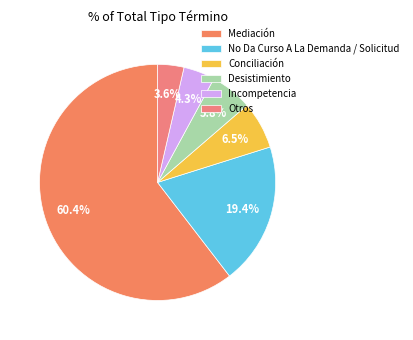

How much of the chart is everything except No Da Curso A La Demanda / Solicitud?

80.6%